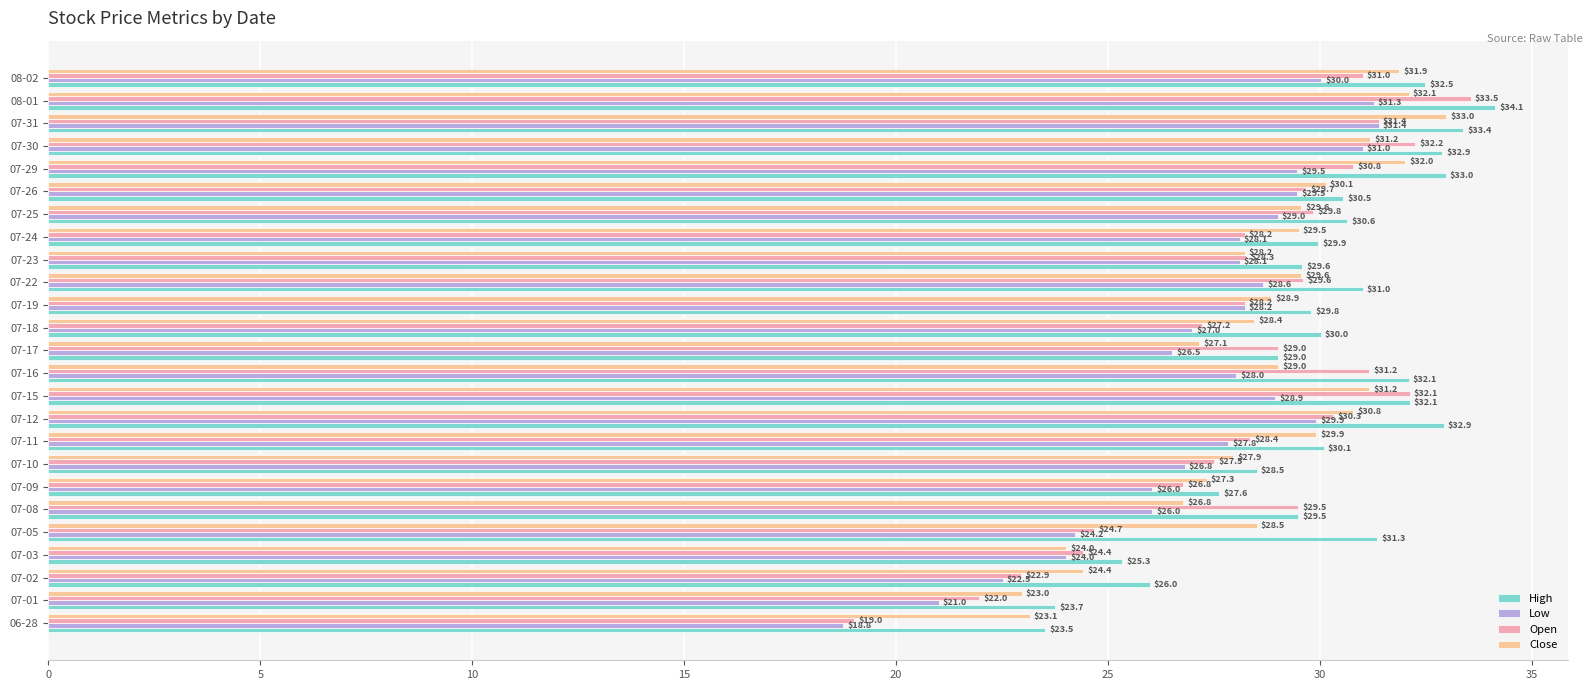

What is the difference between the maximum and minimum values in the High series?

10.6